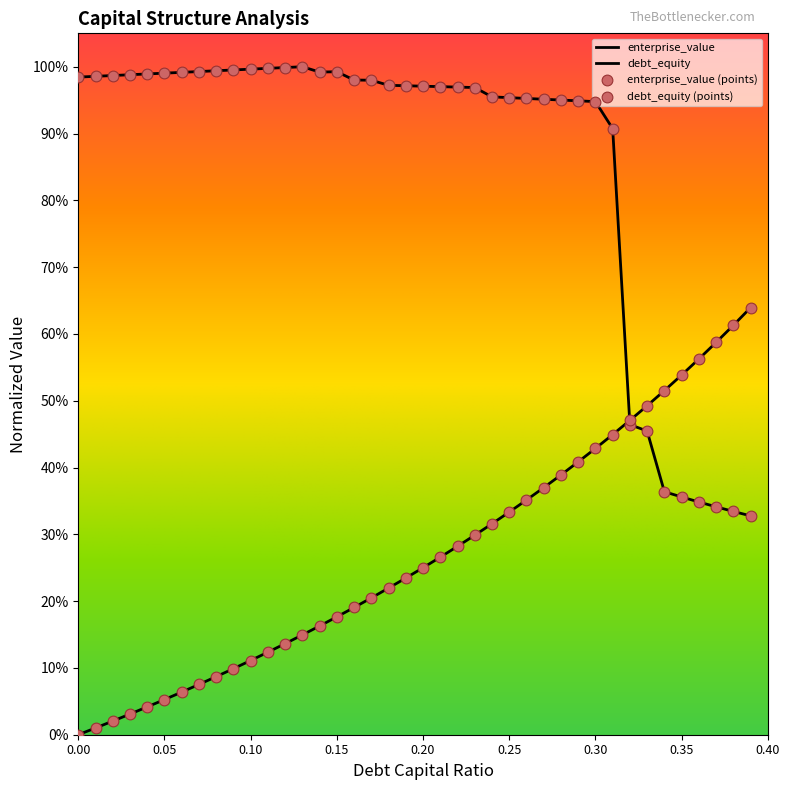

Which series reaches the maximum Y coordinate?

enterprise_value